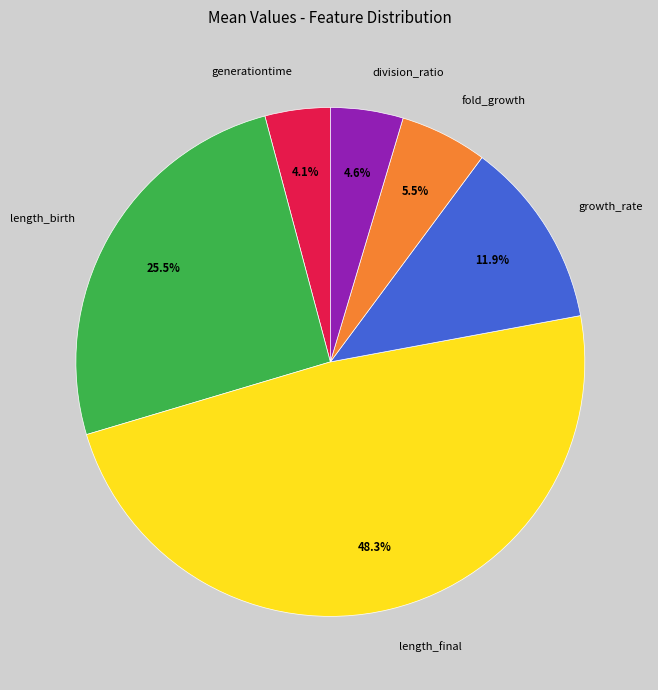

To the nearest percent, what portion does division_ratio represent?

5%